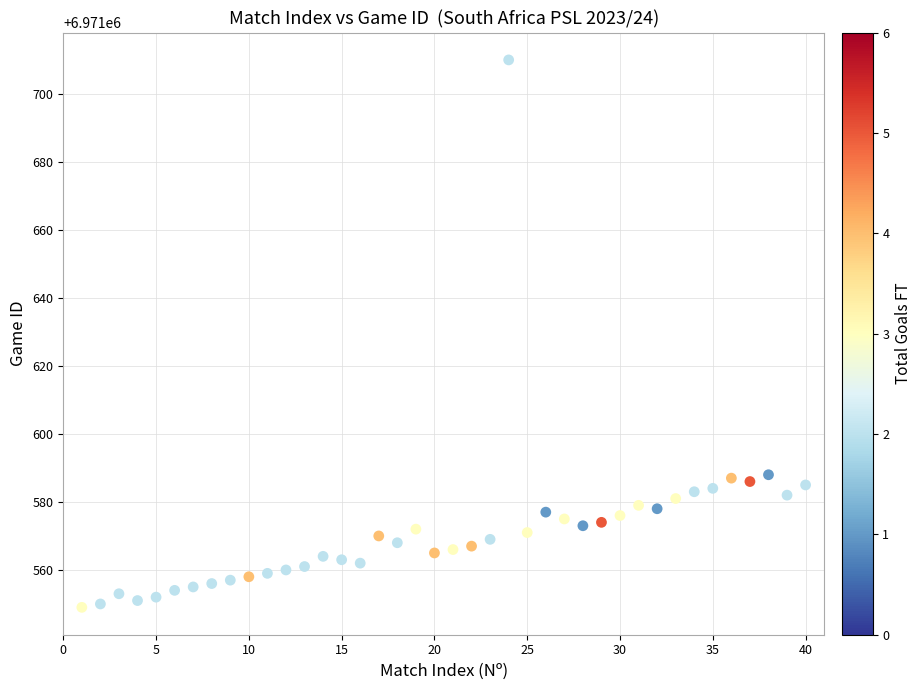

What is the range of X values (max minus min)?

39